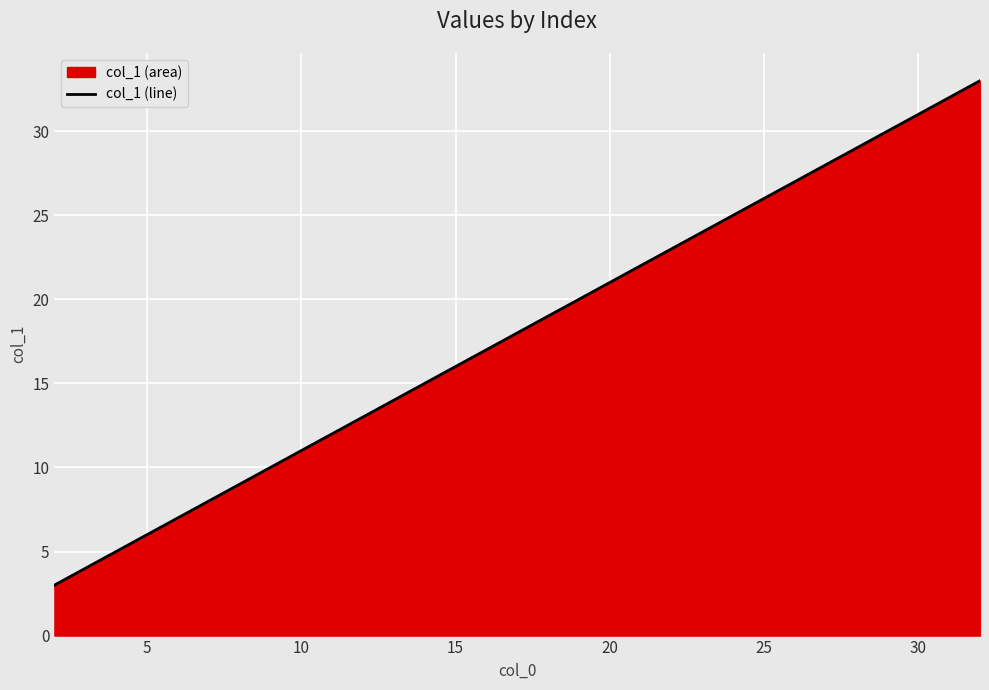

What is the change in value from 5 to 10?

+5